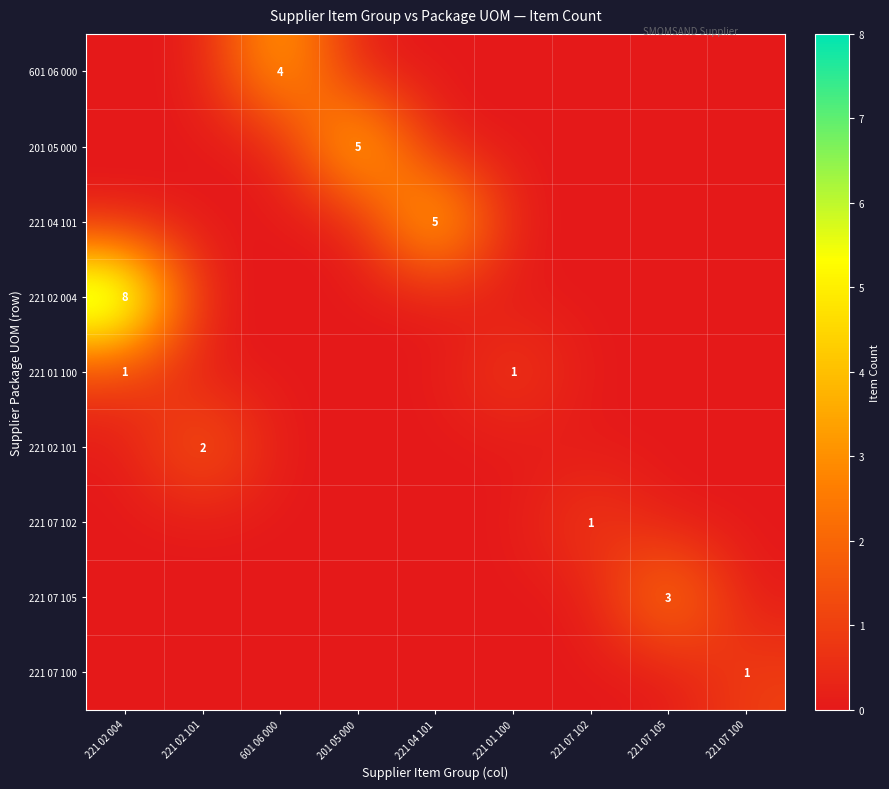

Between 221 04 101 and 201 05 000, which is larger?

221 04 101